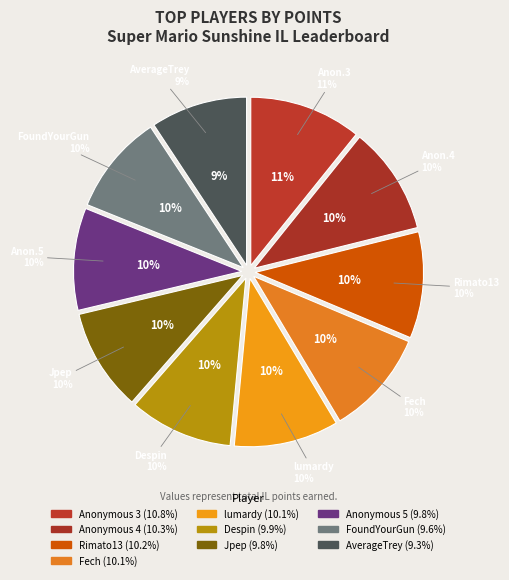

Is it true that lumardy is 1% of the pie?

False